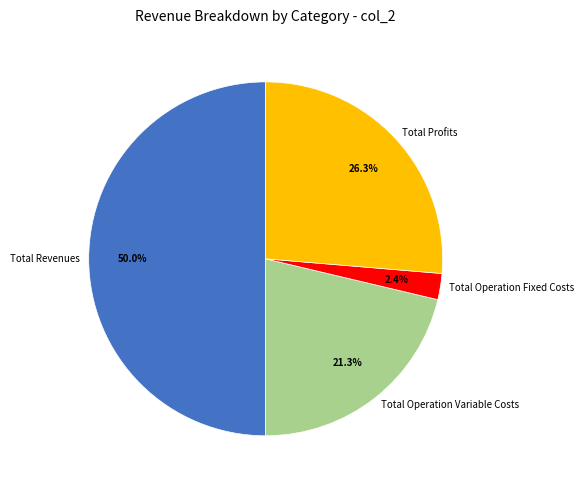

How many slices are in this pie chart?

4